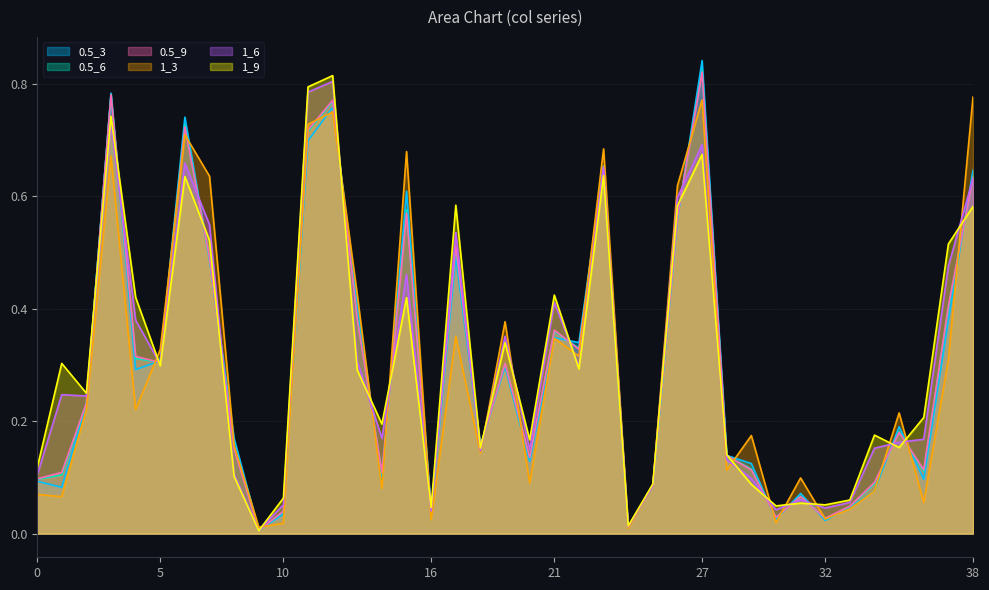

What is the maximum value for 1_3?

0.8